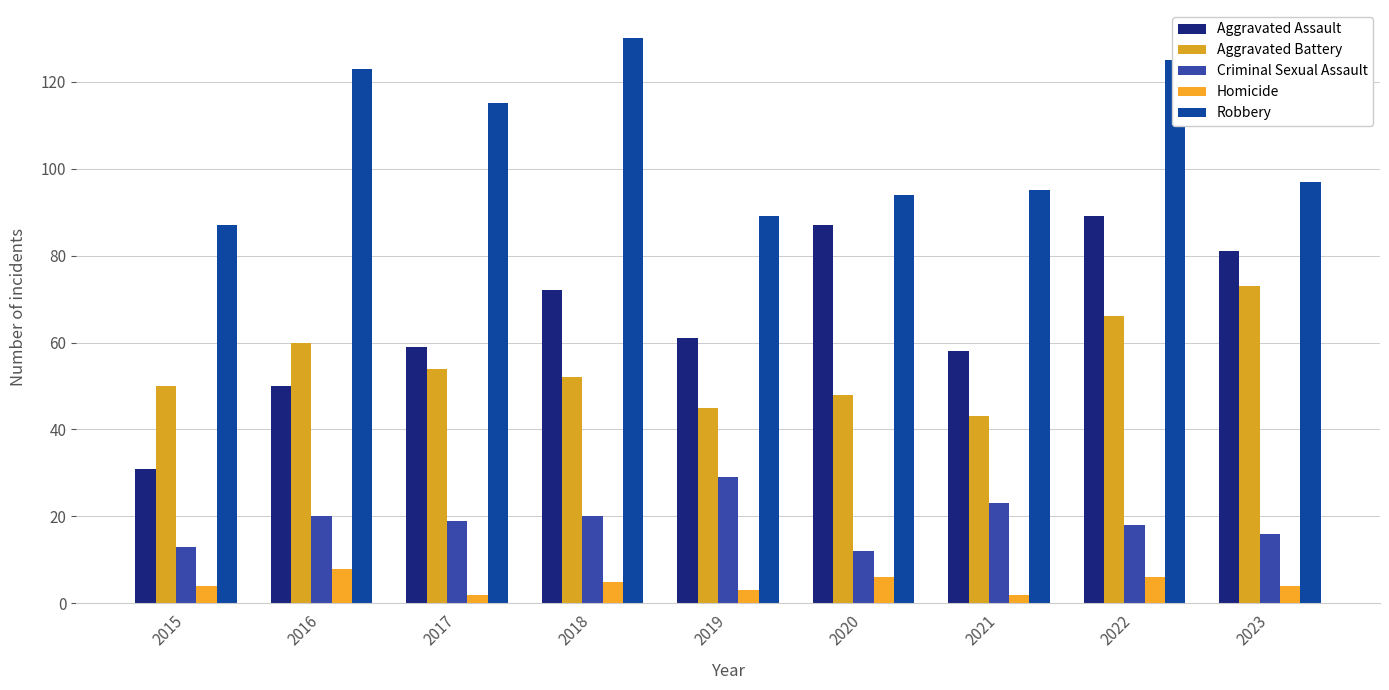

True or false: Robbery has a value of 173 at 2018.

False